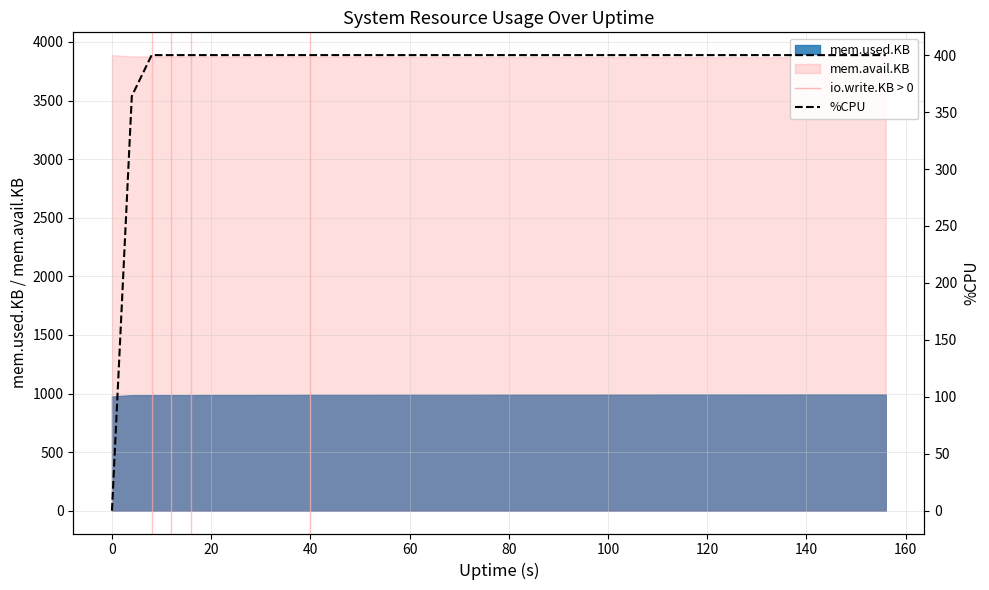

Approximately how many times larger is the value at 20 compared to 24?

1.0